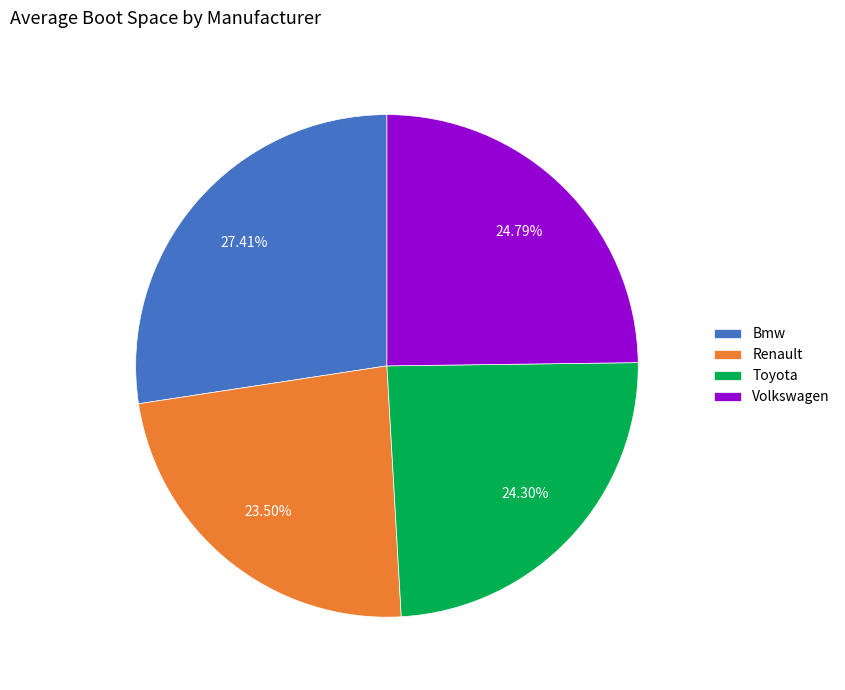

To the nearest percent, what is the difference between the largest and smallest slice percentages?

4%